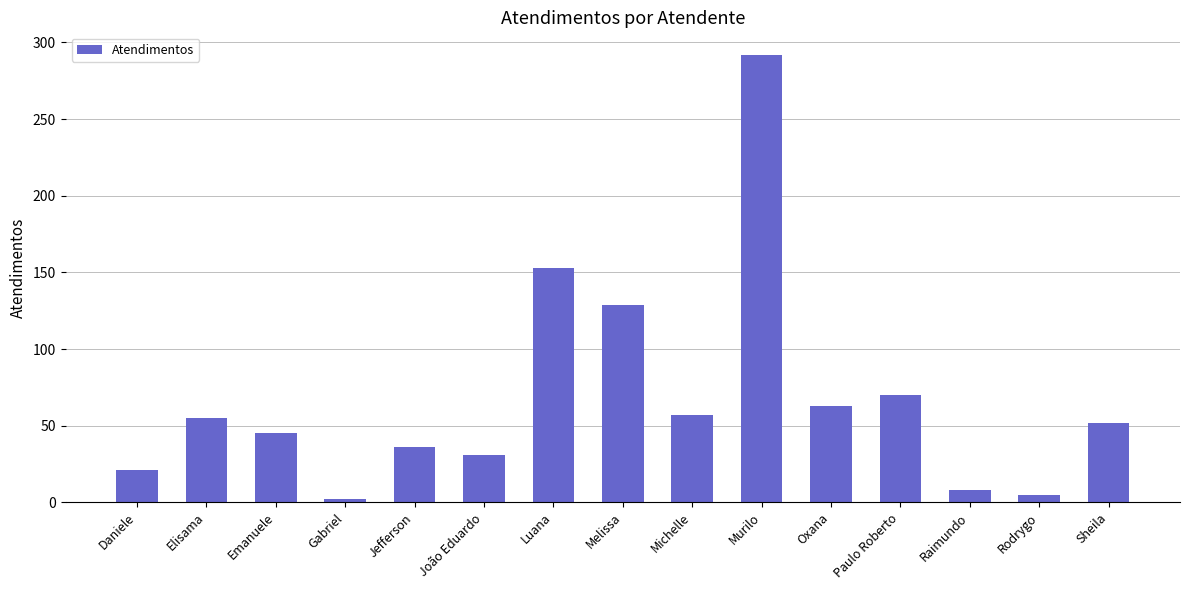

What is the label of the 1st bar from the right?

Sheila